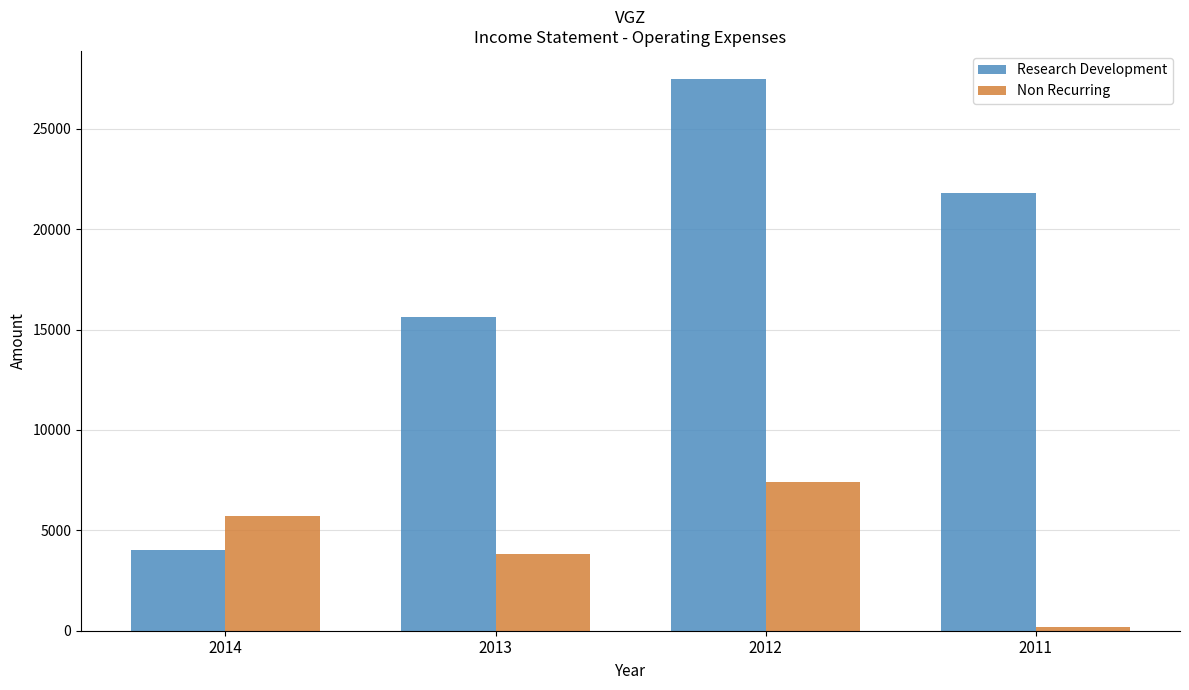

Which series has the largest total across all categories?

Research Development